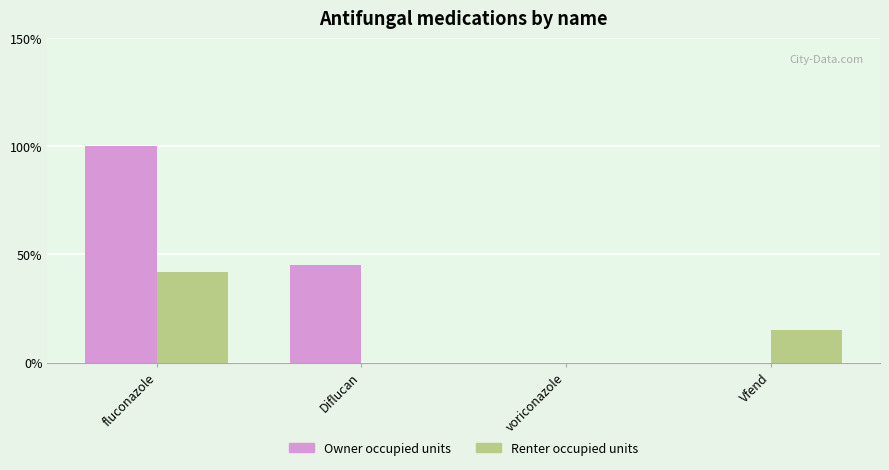

Is it true that Owner occupied units equals 0 at Vfend?

True